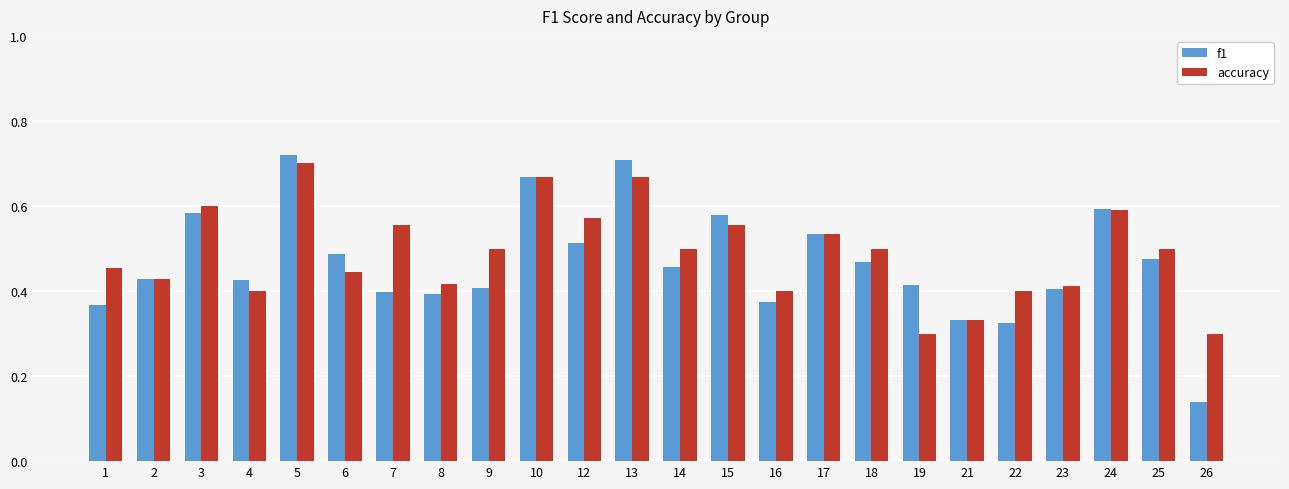

Rank the series by their maximum value, from lowest to highest.

accuracy, f1